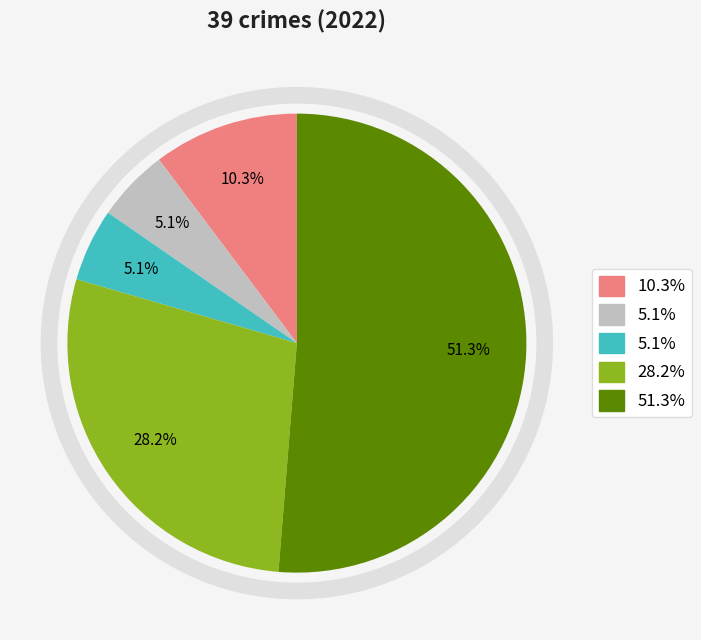

Does any single category account for the majority?

Yes